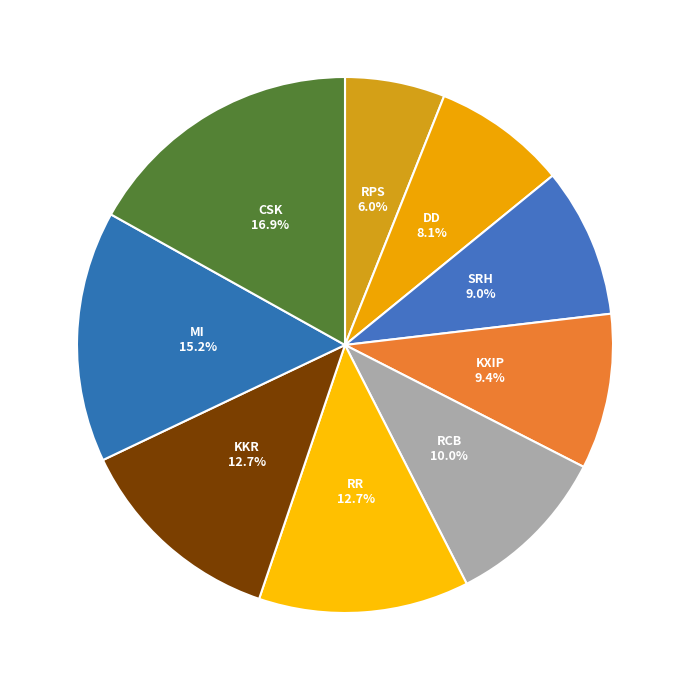

Which category has the biggest portion of the pie?

CSK